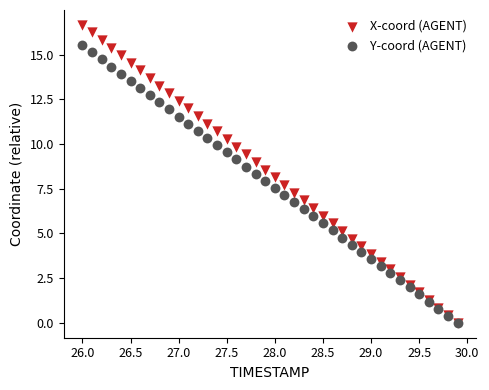

Which series reaches the maximum Y coordinate?

X-coord (AGENT)